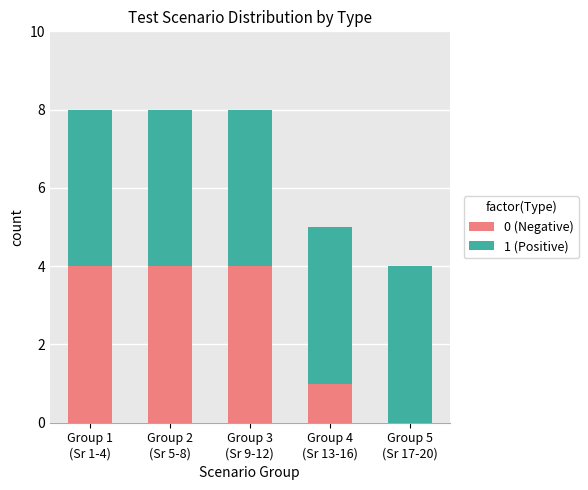

Which series has the largest total across all categories?

1 (Positive)